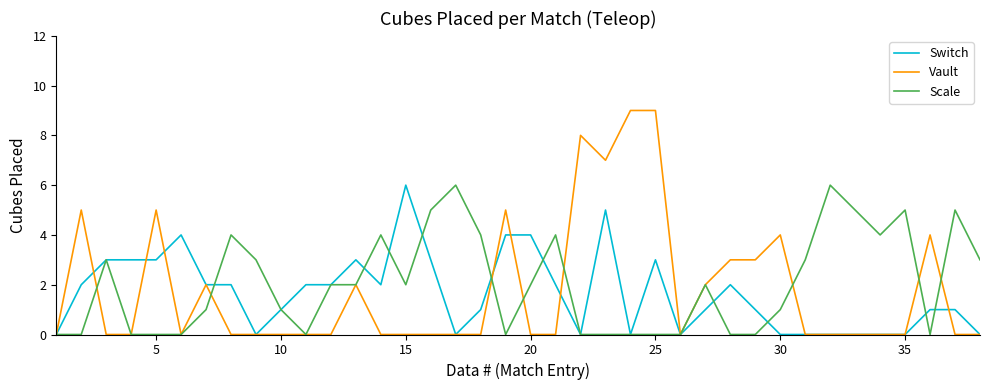

What is the maximum value shown in the chart?

9